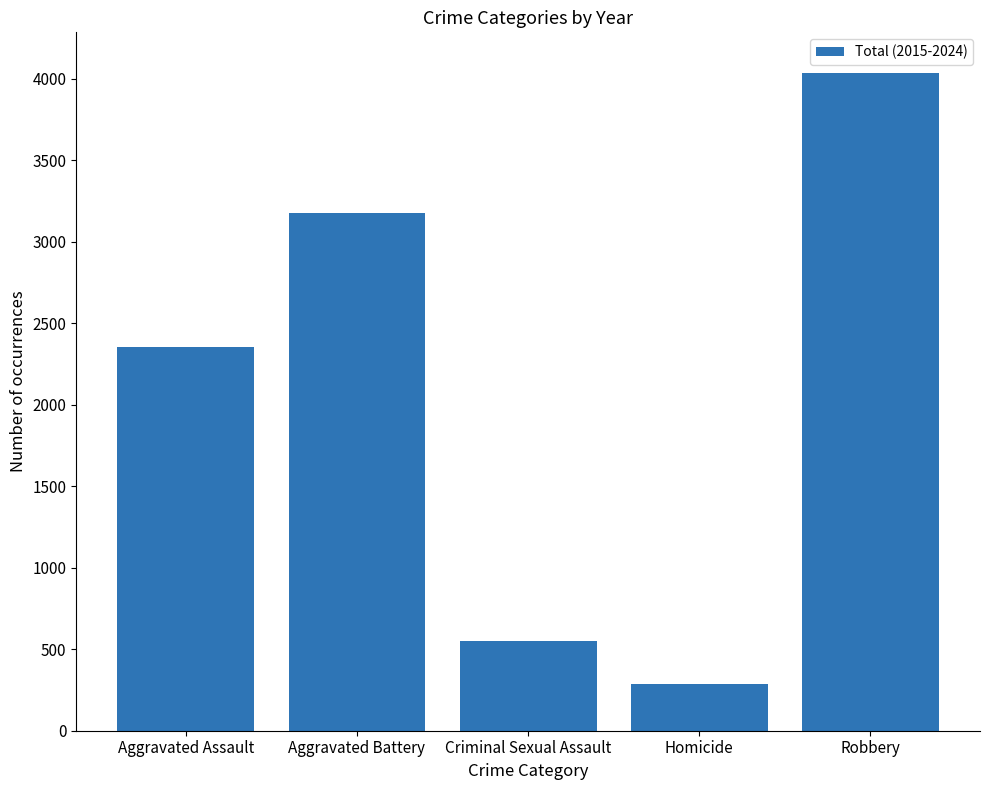

What is the value of the 2nd bar from the left?

3177